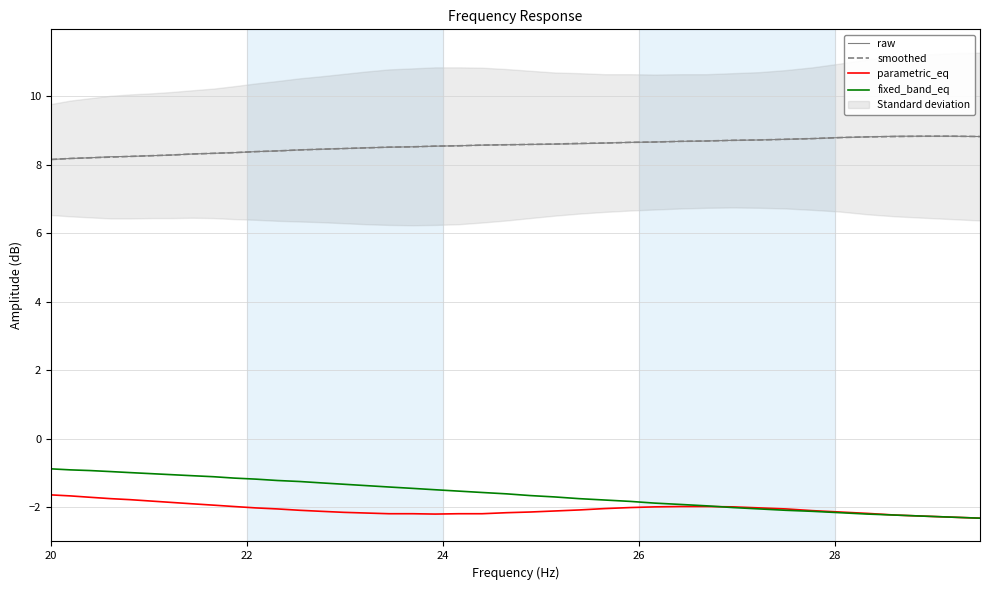

True or false: fixed_band_eq and raw cross at least once.

False